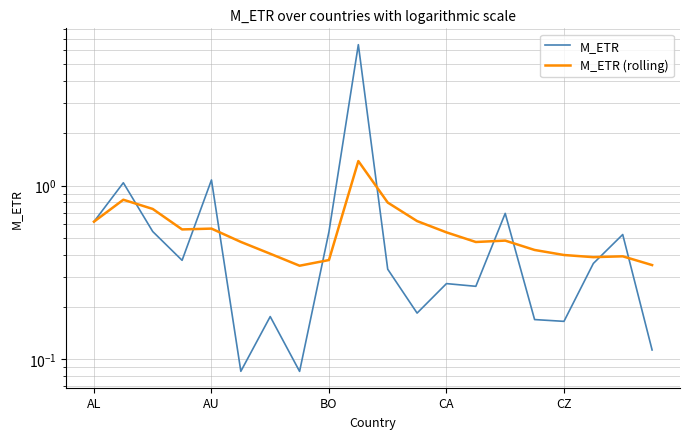

How many series are shown in this chart?

2